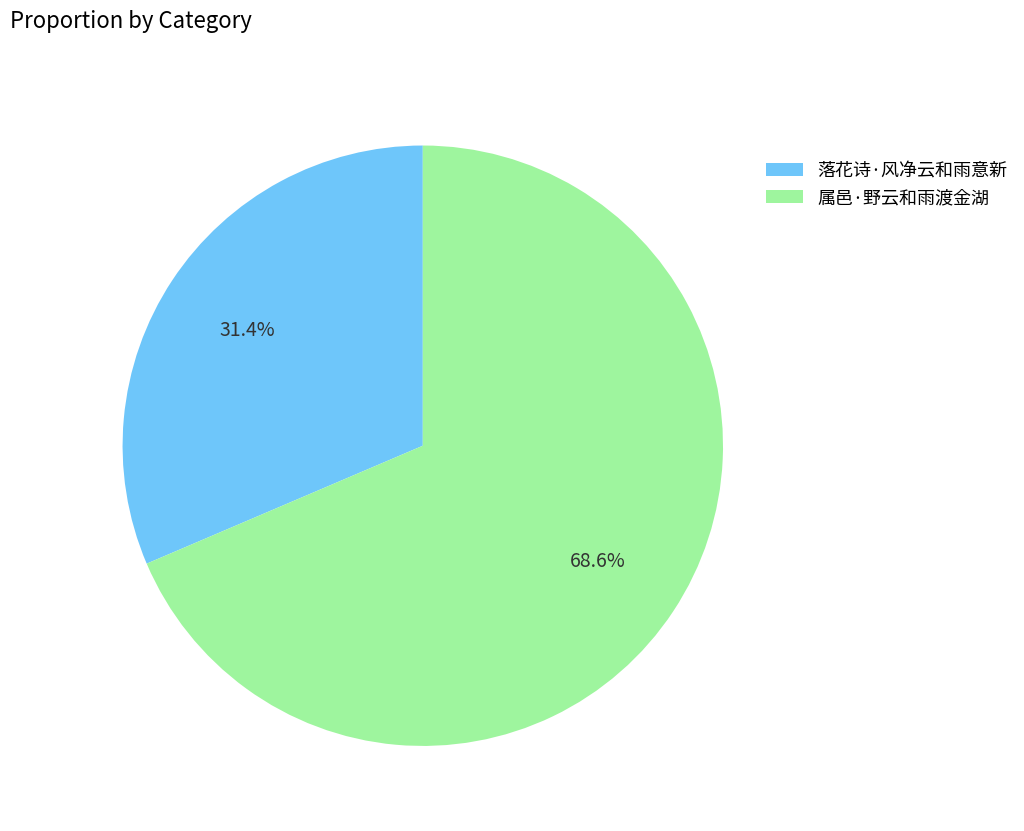

Which has a higher value, 落花诗·风净云和雨意新 or 属邑·野云和雨渡金湖?

属邑·野云和雨渡金湖